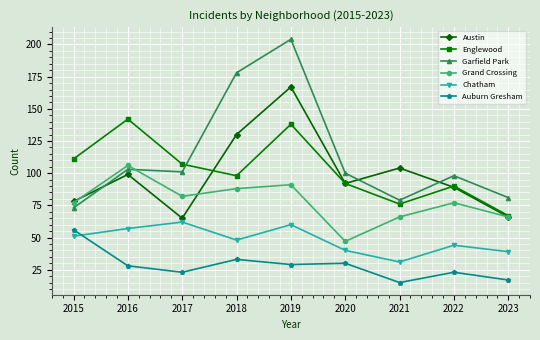

What is the value of the Auburn Gresham point at the 4th from the left?

33